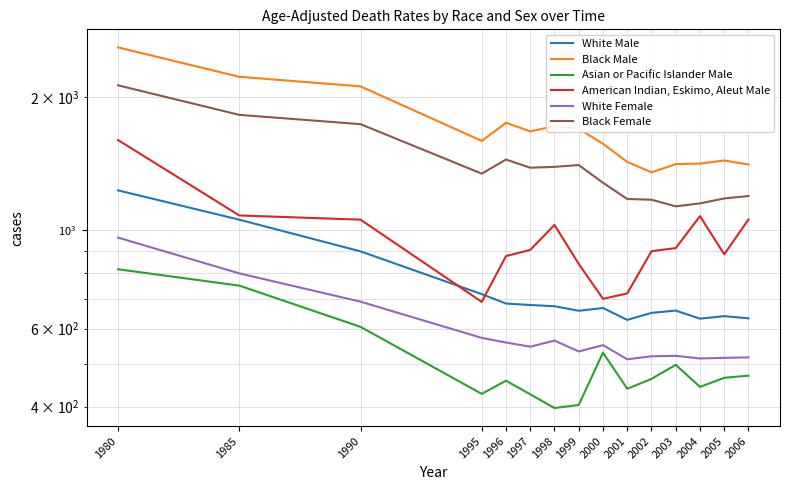

In Black Male, how many points are higher than both neighbors (excluding endpoints)?

3